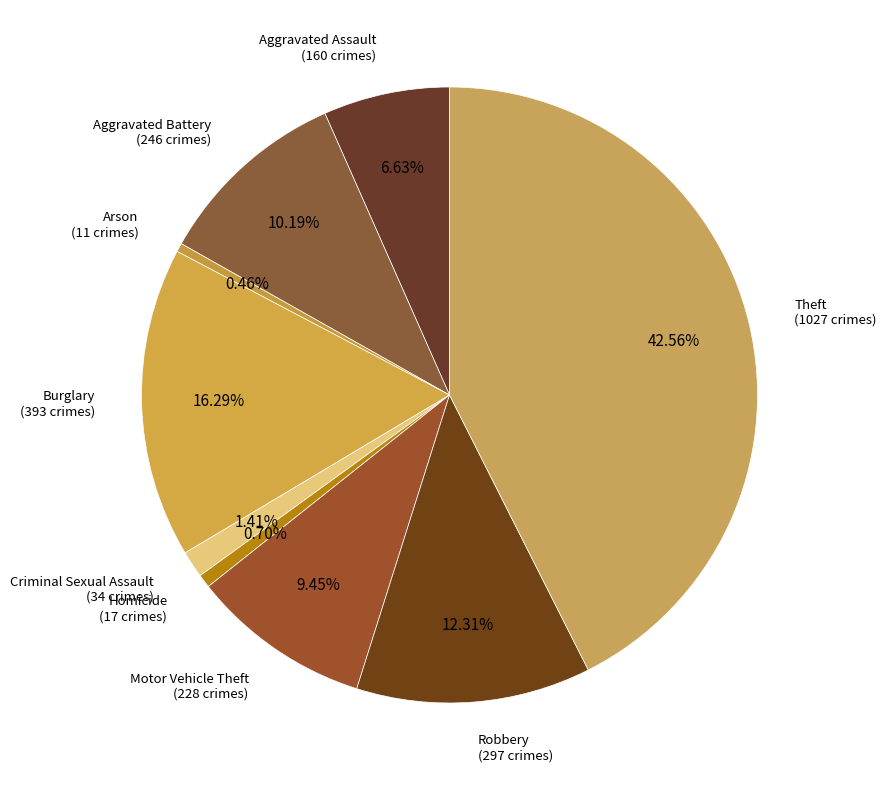

Count the number of slices in the pie.

9